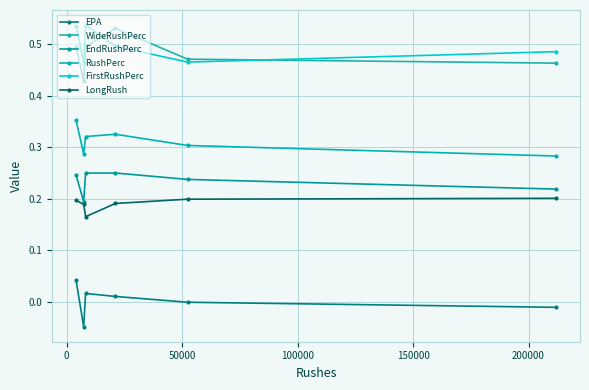

True or false: FirstRushPerc and EPA cross at least once.

False